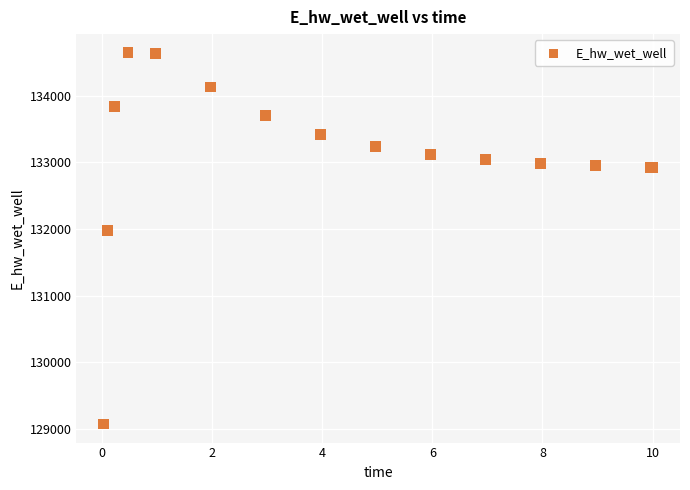

What Y value in the scatter plot is closest to 131861?

131982.7